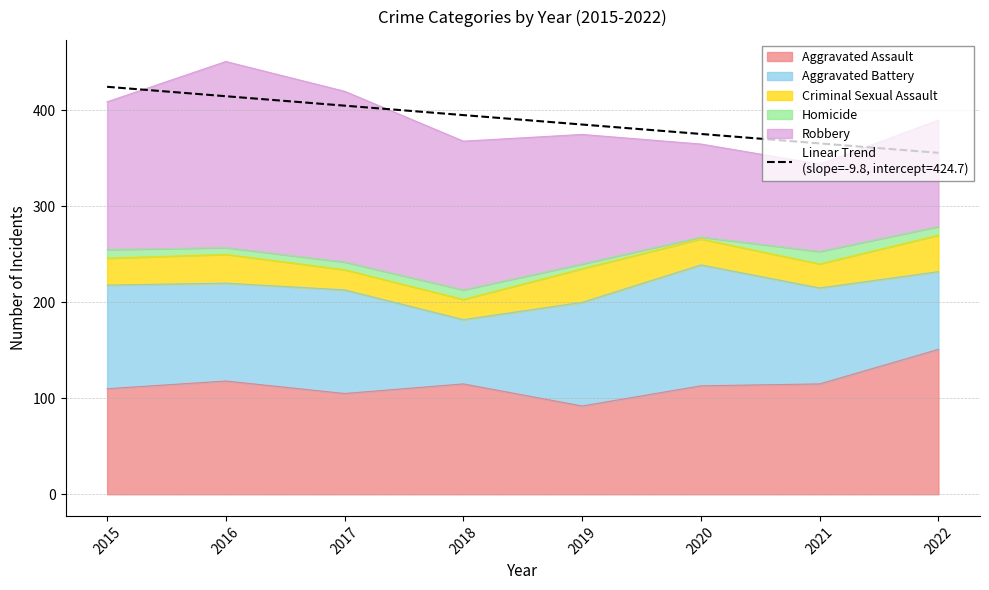

Is the value of Aggravated Assault at 2020 greater than the value of Homicide at 2016?

Yes